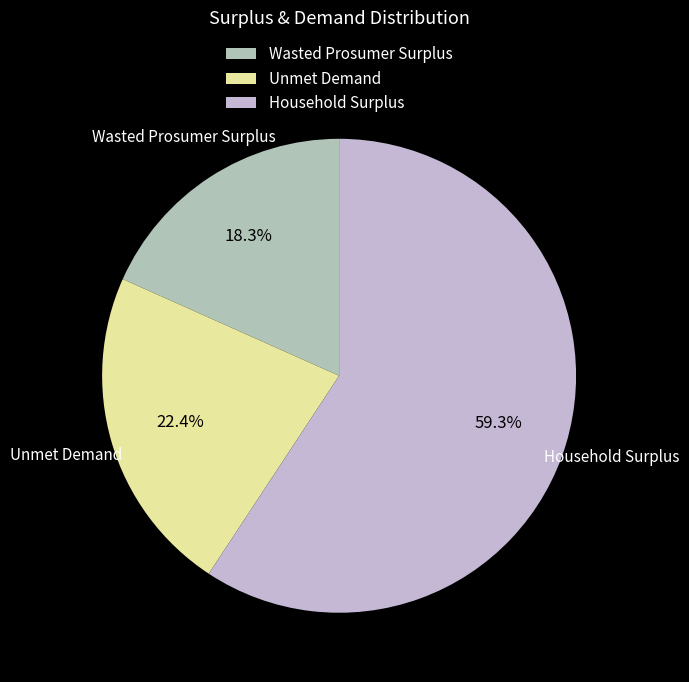

What percentage do Household Surplus and Unmet Demand together represent?

81.7%